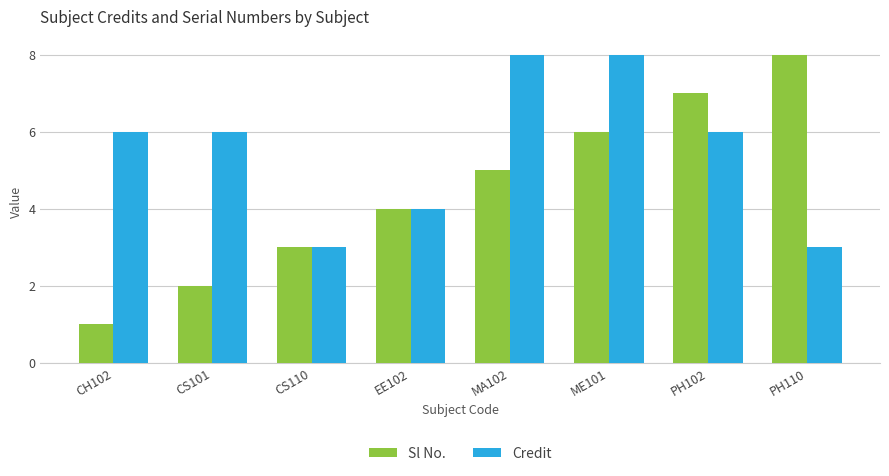

Count the number of data series in this chart.

2